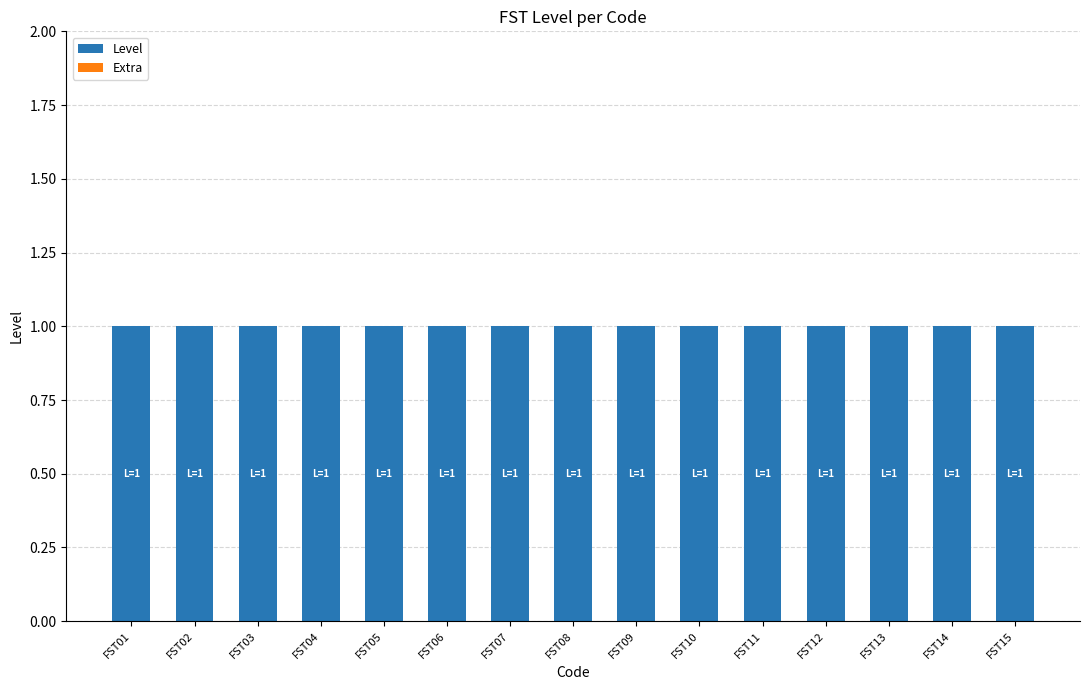

How many bars are there in total?

30